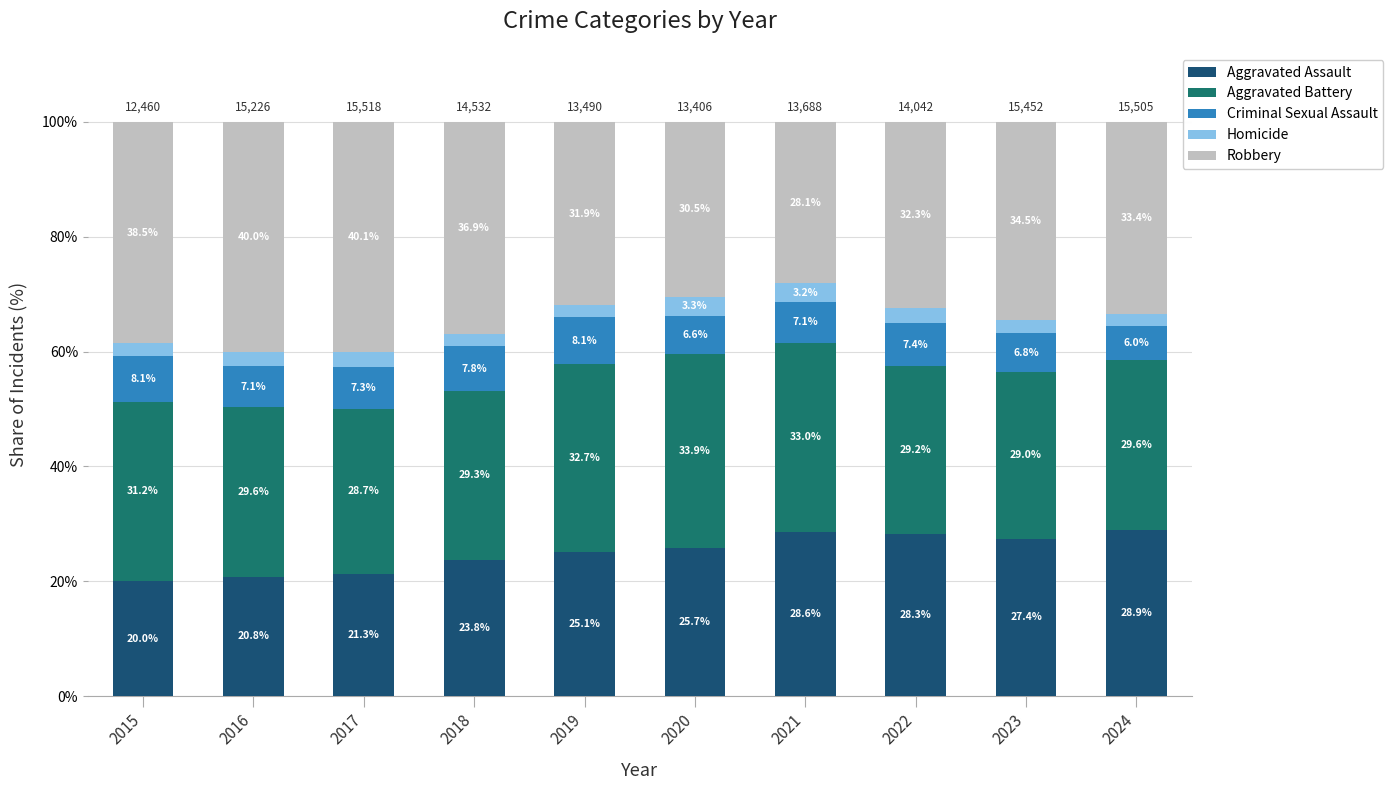

What is the average value of the Aggravated Assault series?

25.0